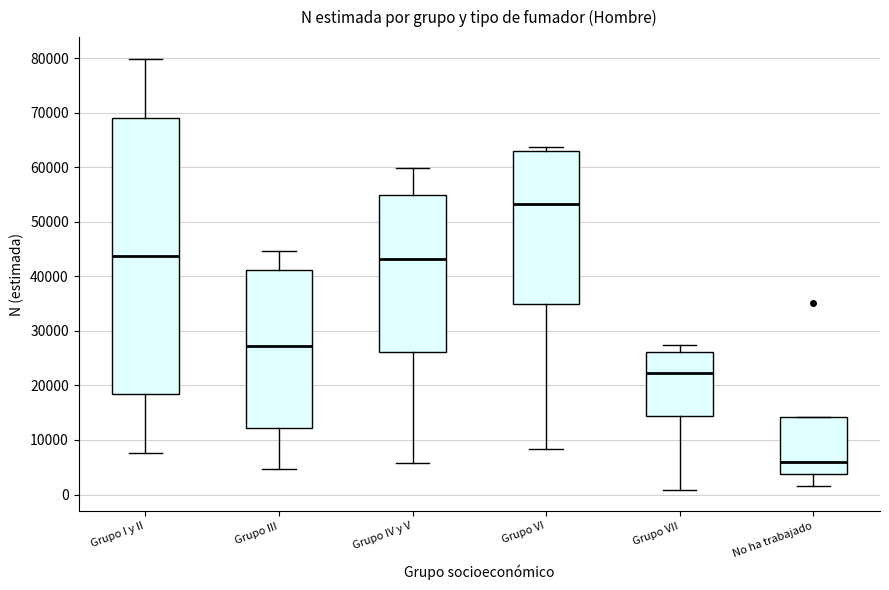

Which box is the tallest, from its lower edge to its upper edge?

Grupo I y II